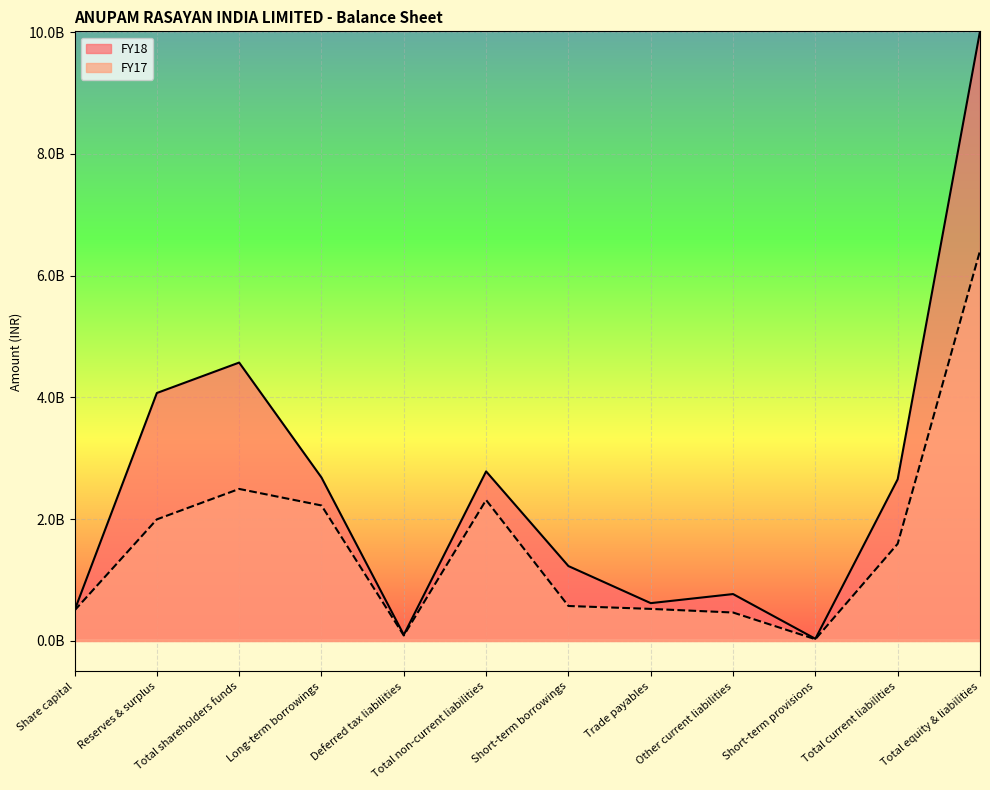

Rank the series by their average value, from lowest to highest.

FY17, FY18